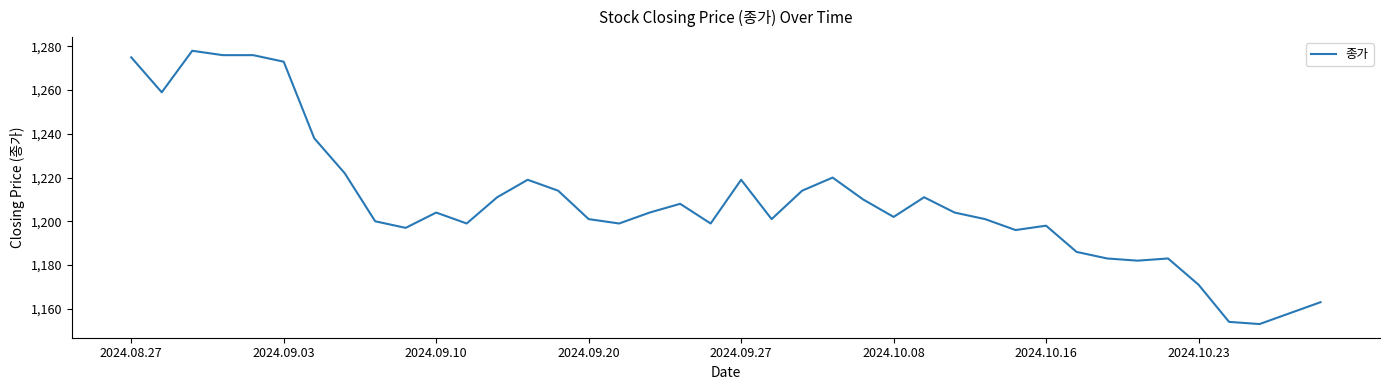

Is this an area chart (filled region under the line)?

No